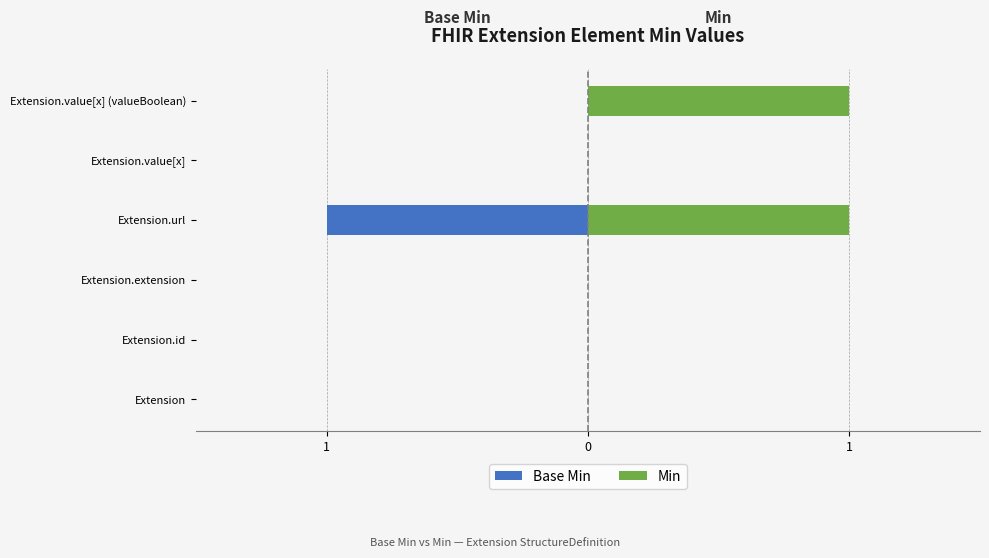

What are all the series names shown in the legend?

Base Min, Min